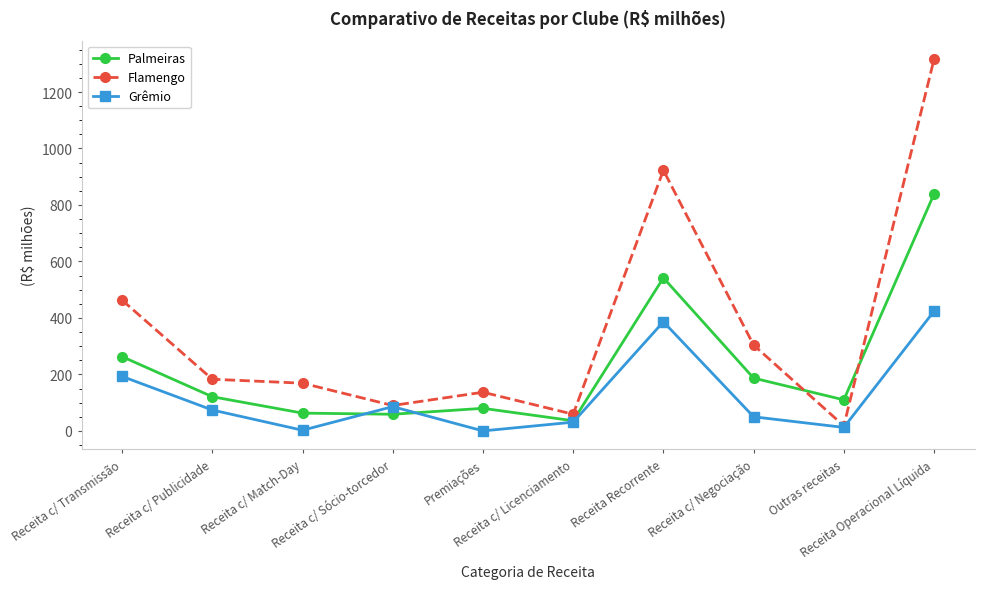

True or false: Palmeiras has more than 2 points higher than both neighbors.

False